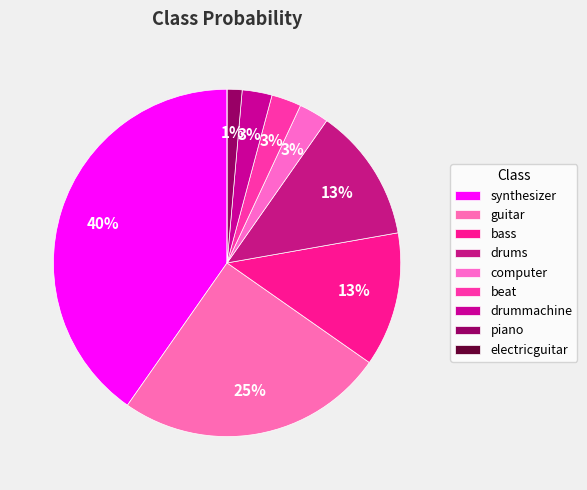

Is it true that synthesizer is 48% of the pie?

False